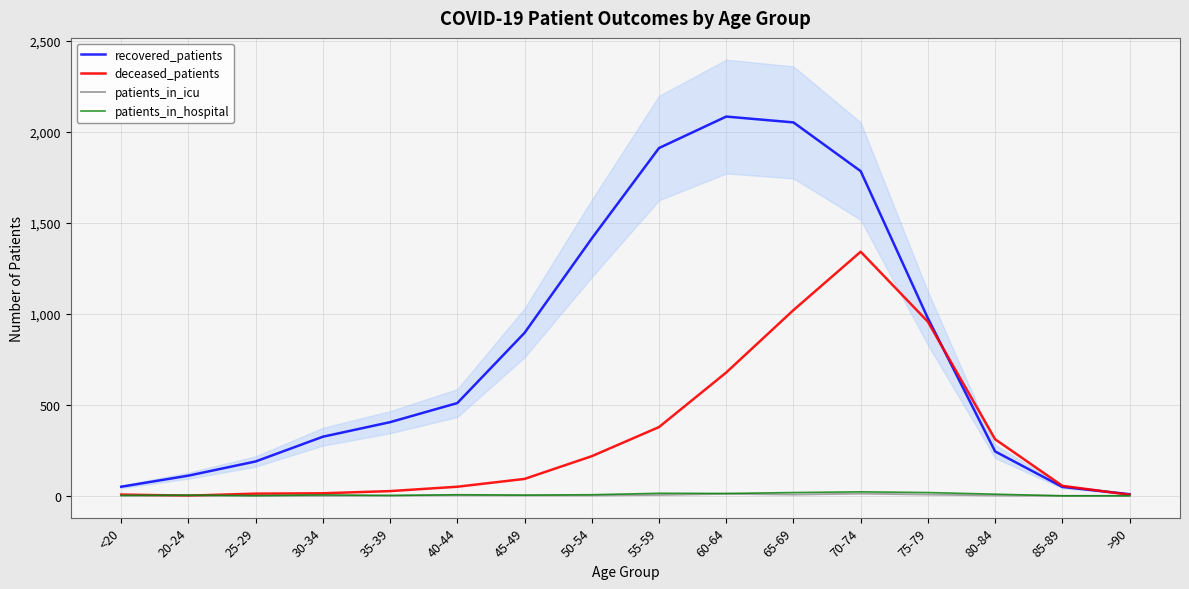

Does the chart have visible grid lines?

Yes